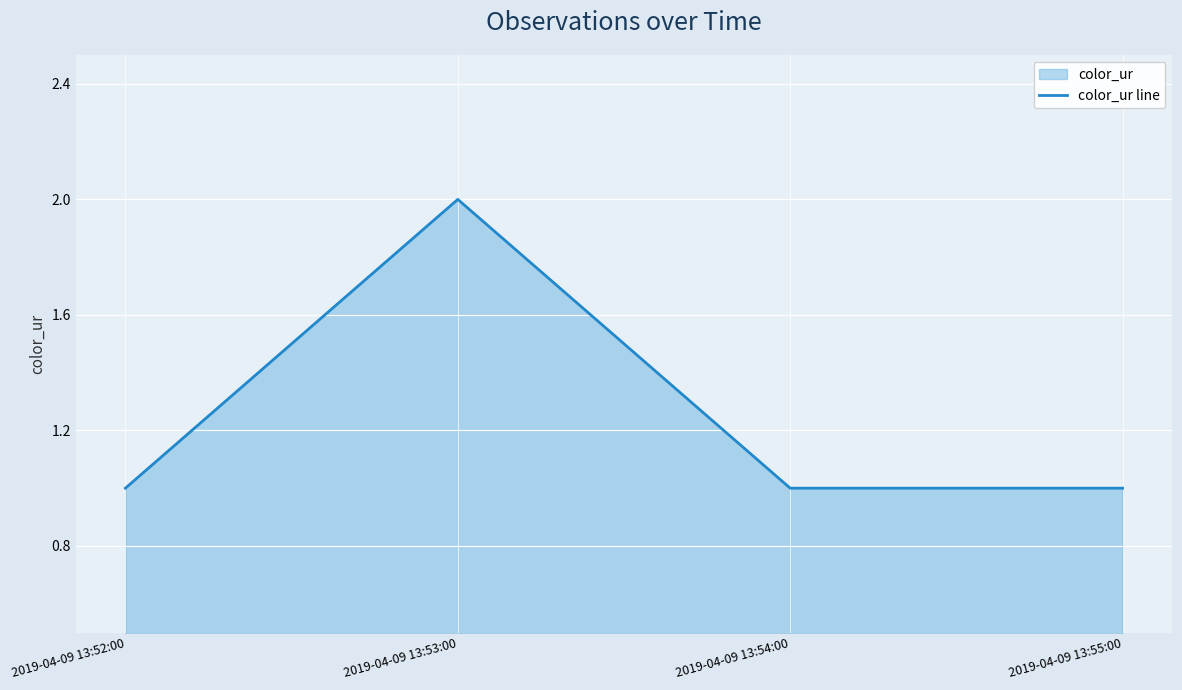

What is the value of the 1st point from the left?

1